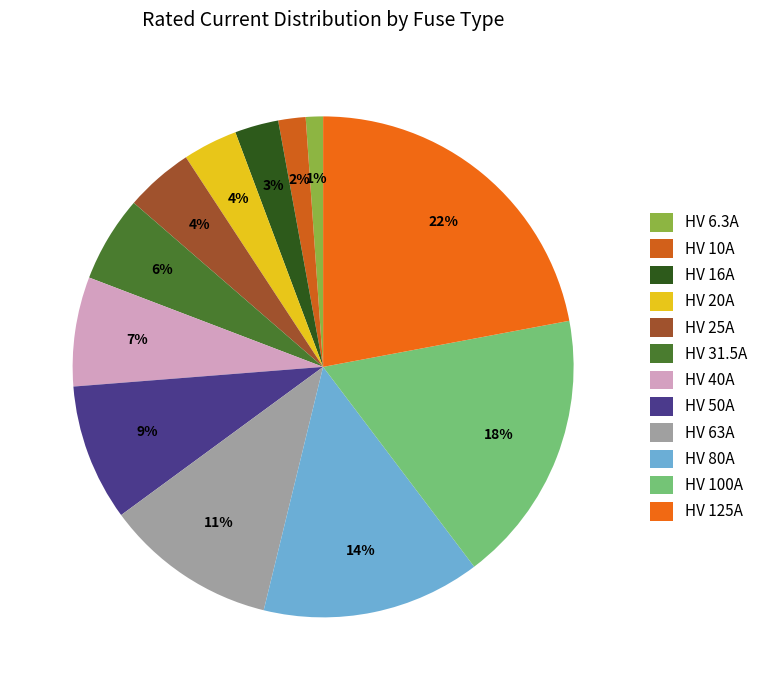

What percentage do HV 6.3A and HV 10A together represent?

2.9%